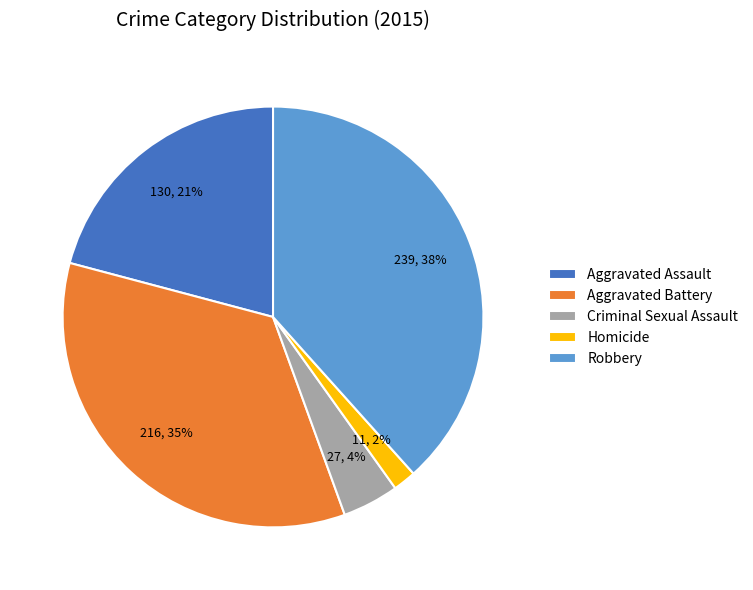

To the nearest percent, what is the combined percentage of Criminal Sexual Assault and Homicide?

6%